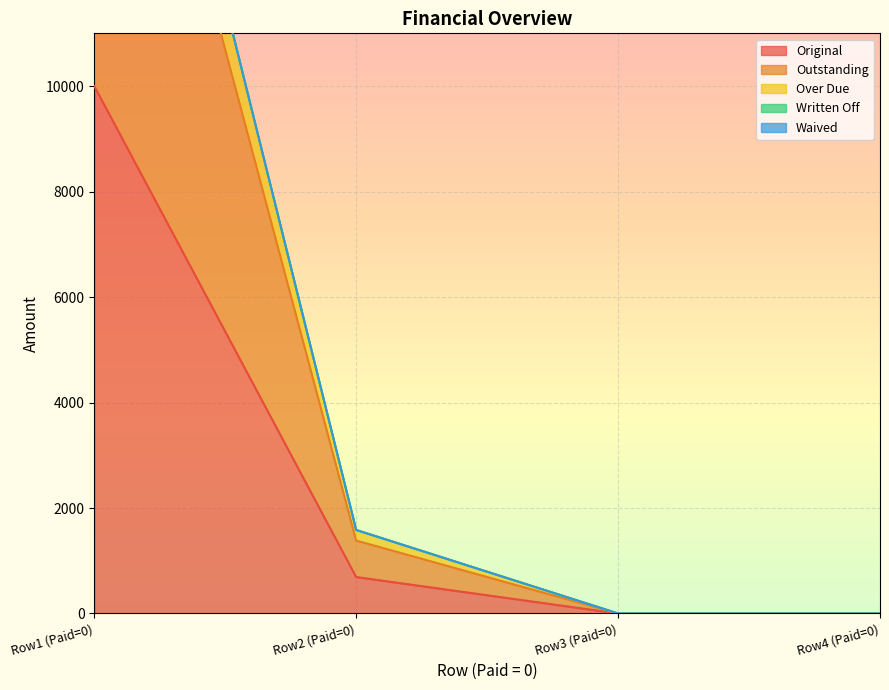

How many values in the Original series are below 691?

2